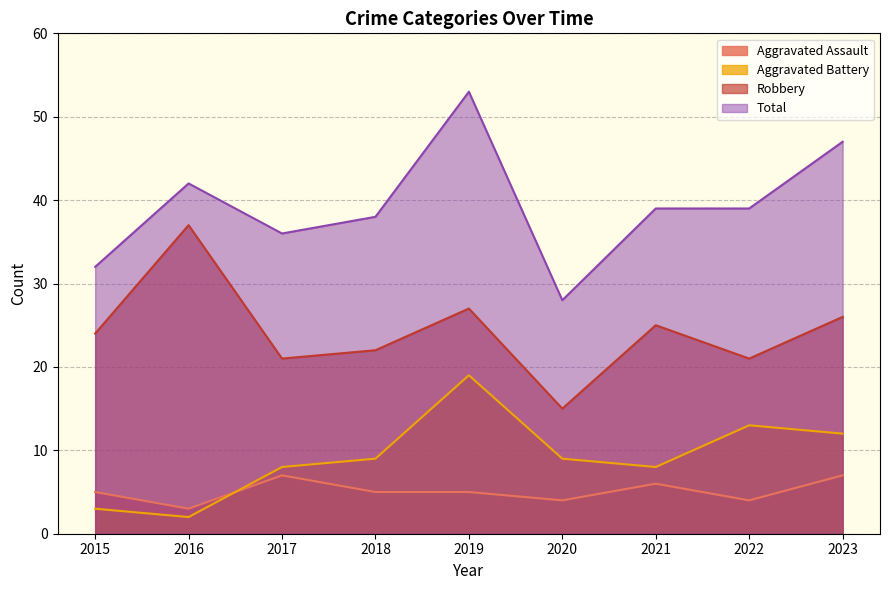

True or false: Aggravated Battery and Total cross at least once.

False